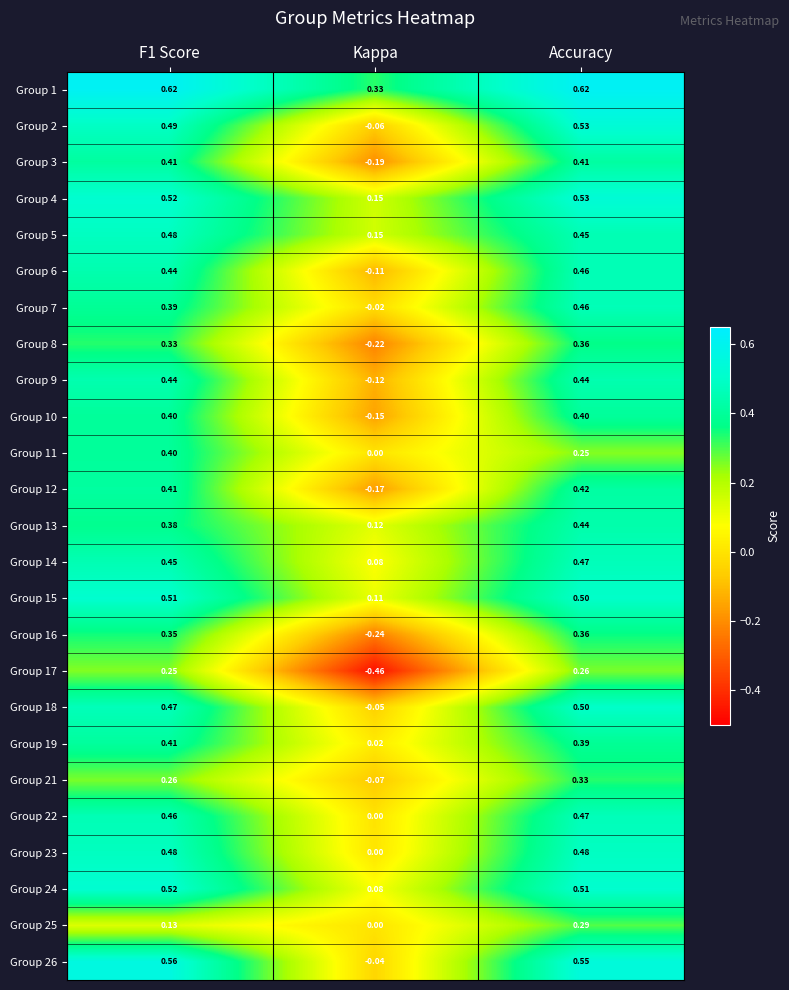

Which series has the widest spread of values?

Group 17